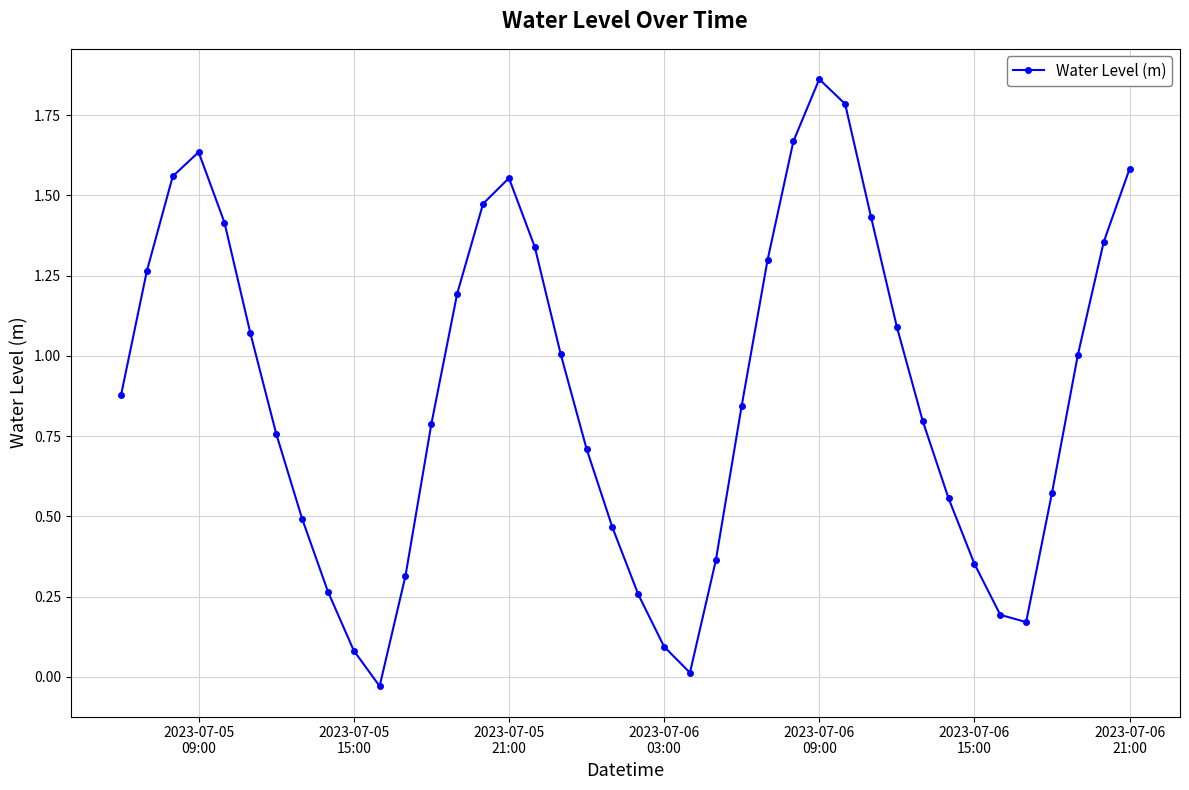

How many values are above zero?

39